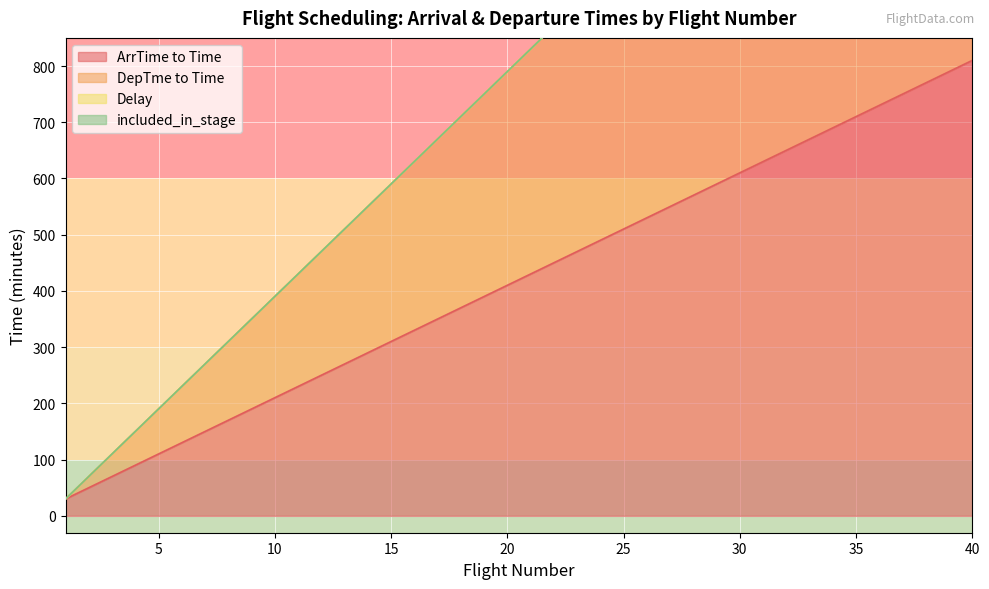

Where is ArrTime to Time nearest to the value 420?

20